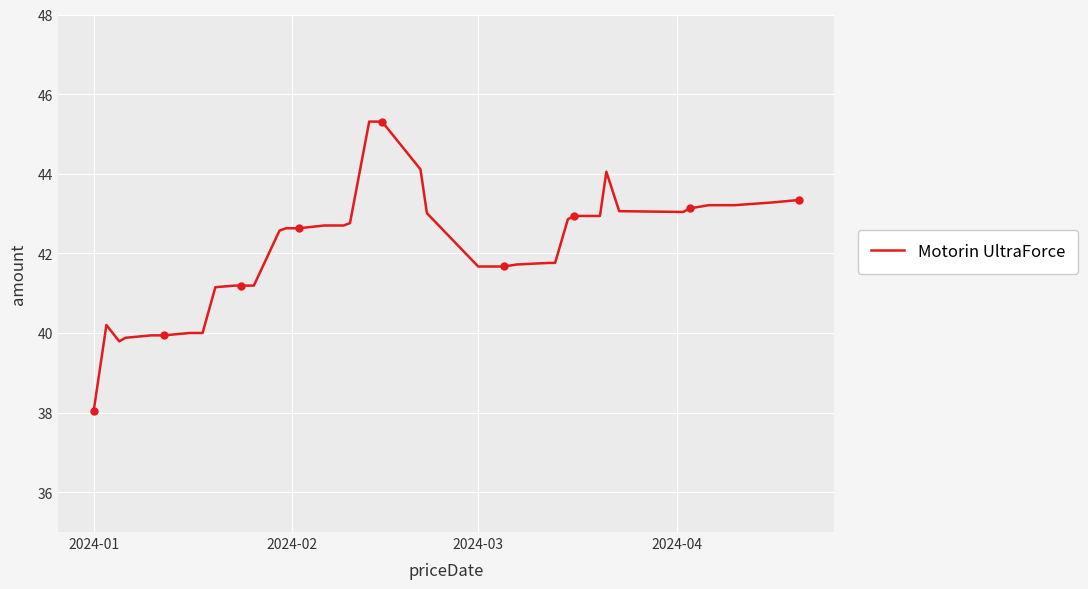

Which category has the lowest value in the Motorin UltraForce series?

2024-01